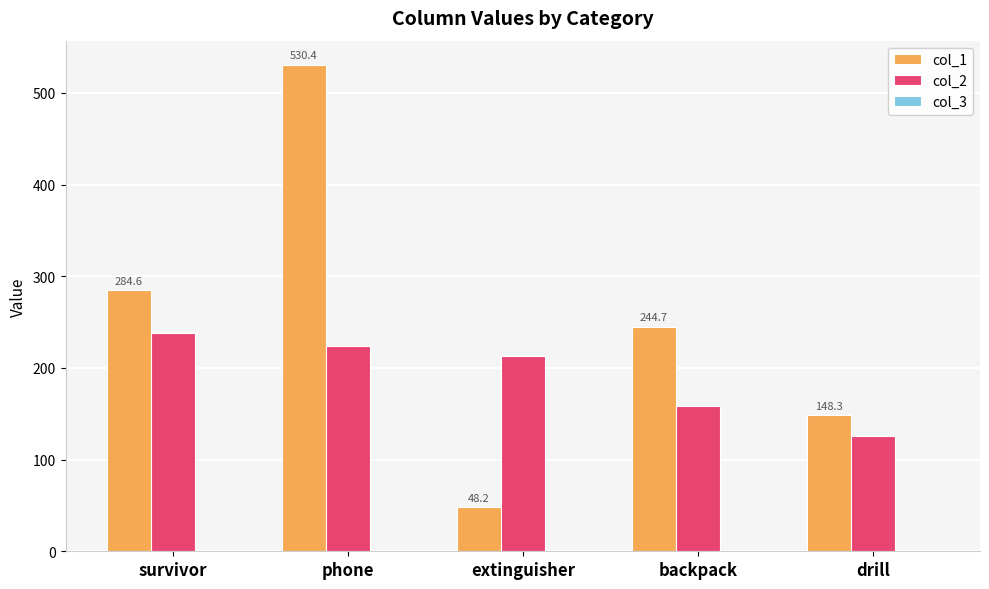

Which label corresponds to the largest value in the chart?

phone